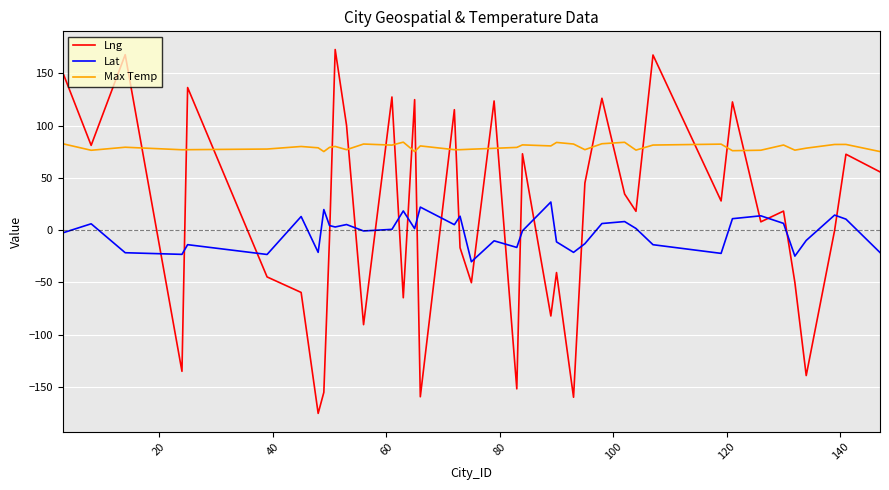

True or false: Max Temp and Lat intersect in this chart.

False